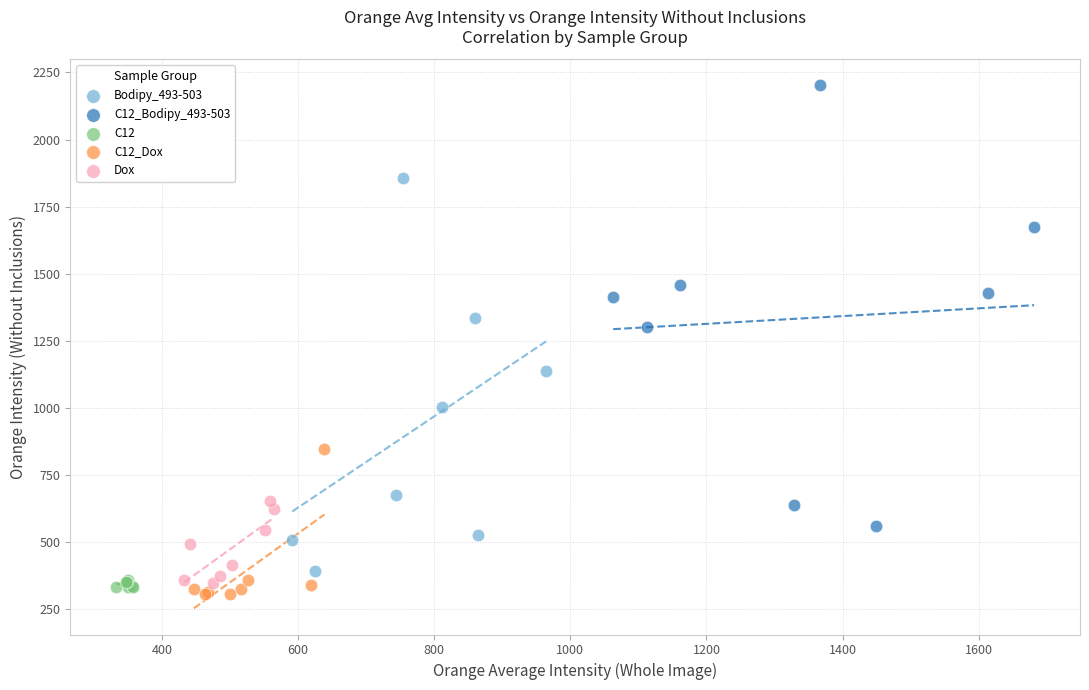

Which series contains the lowest Y value?

C12_Dox